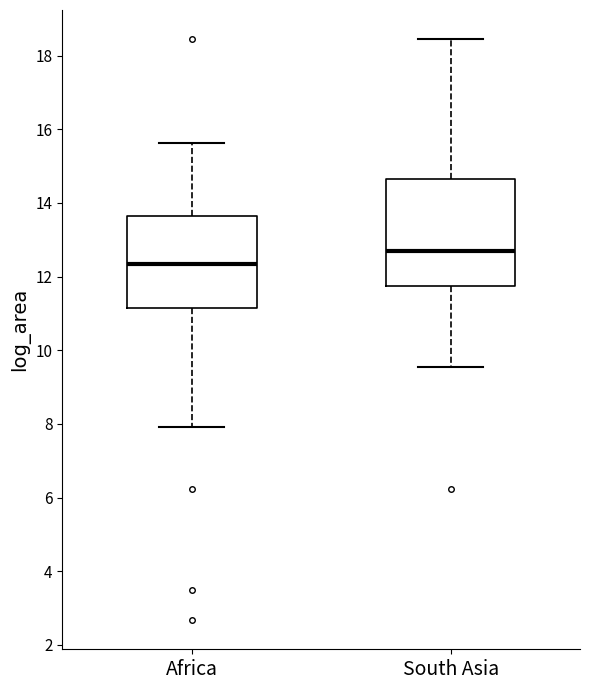

Reading left to right, transcribe this box plot: for each box, give where its median line is, the range the box spans, and where its two whiskers end, as read against the y-axis. The values are not printed on the chart, so give them approximately, as read against the axis.

Africa: median 12.4, box 11.2 to 13.6, whiskers 8.0 to 15.6
South Asia: median 12.8, box 11.8 to 14.6, whiskers 9.6 to 18.4